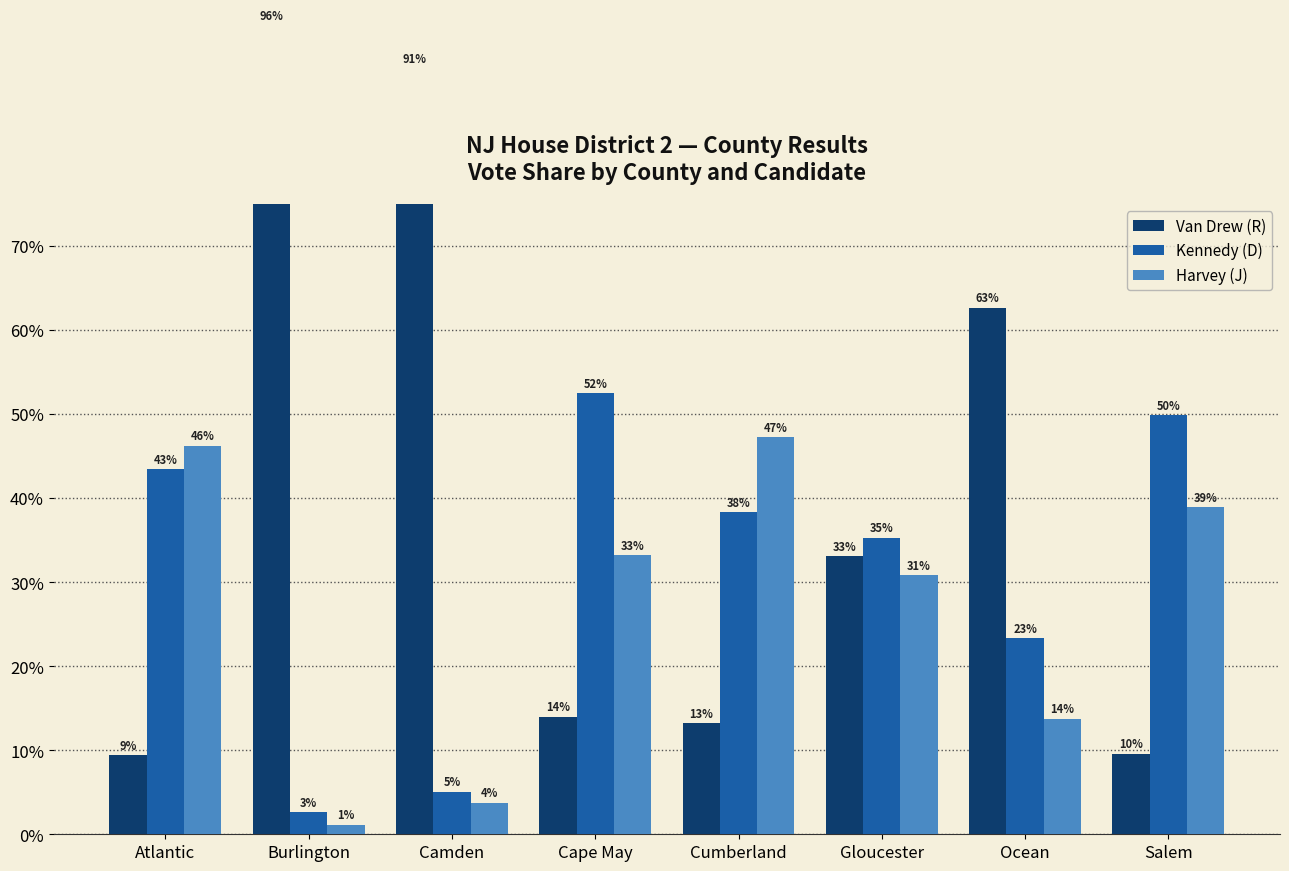

Reading right to left, list all the values displayed in this chart.

Van Drew (R): 9.6	62.6	33.1	13.2	14.0	91.2	96.2	9.4
Kennedy (D): 49.9	23.3	35.3	38.3	52.5	5.1	2.6	43.5
Harvey (J): 38.9	13.7	30.8	47.3	33.2	3.7	1.1	46.2